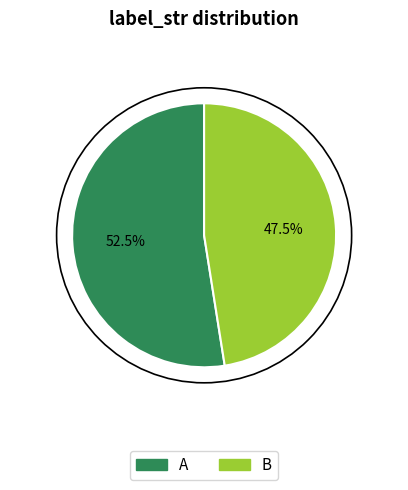

What is the ratio of the value at B to the value at A?

0.9